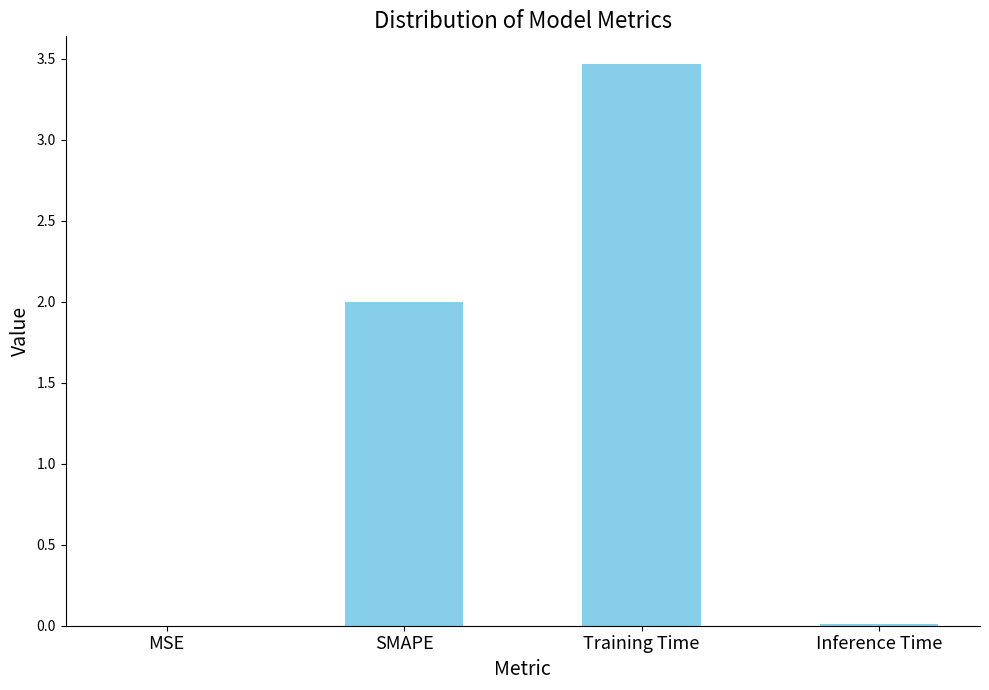

Between SMAPE and MSE, which is larger?

SMAPE